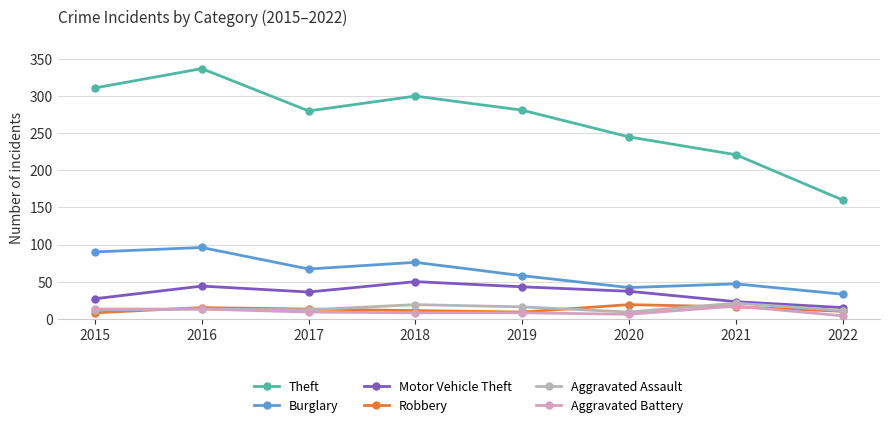

What is the spread (max minus min) of values at 2020?

239